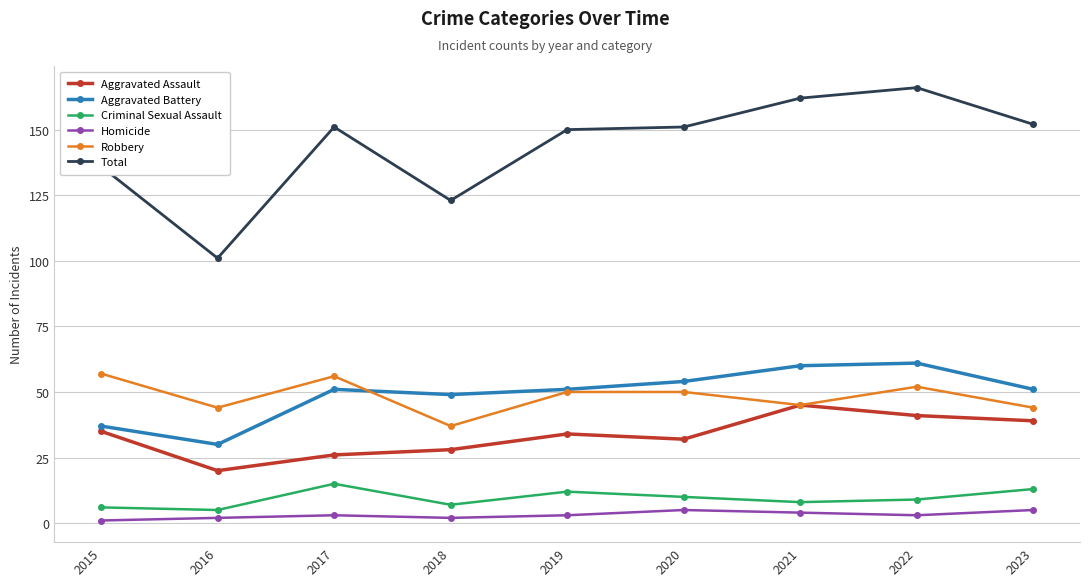

What is the total value across all series at 2023?

304